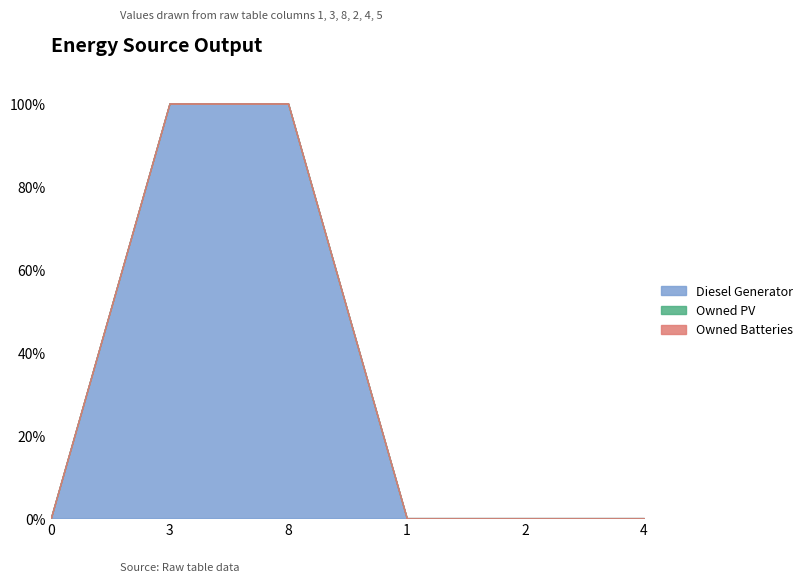

What position from the right is 3?

5